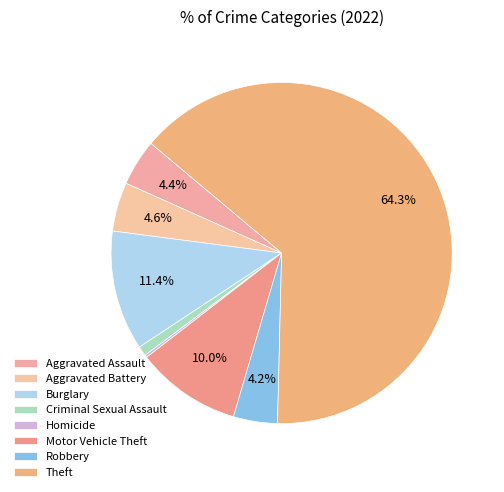

Which category accounts for the majority?

Theft